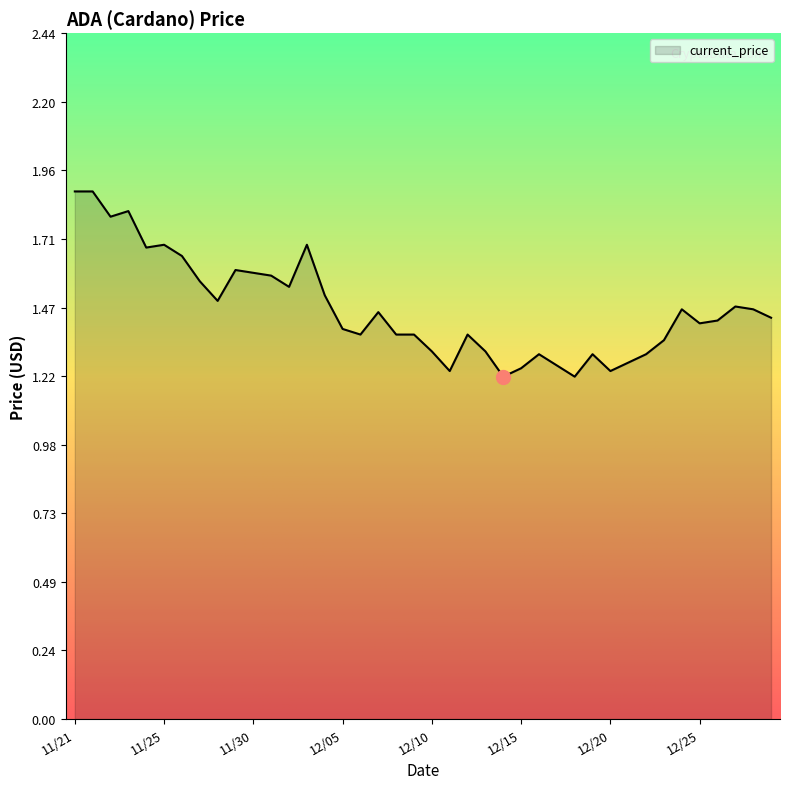

What is the greatest value displayed?

1.9